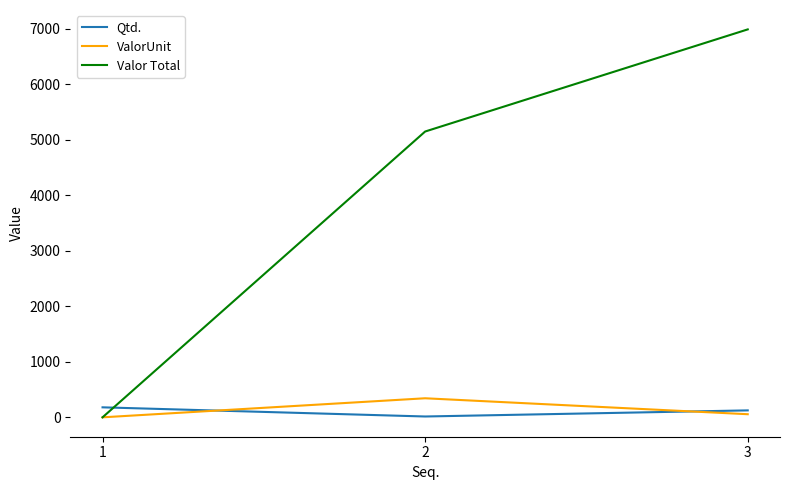

Is the value of ValorUnit at 3 greater than the value of Valor Total at 3?

No